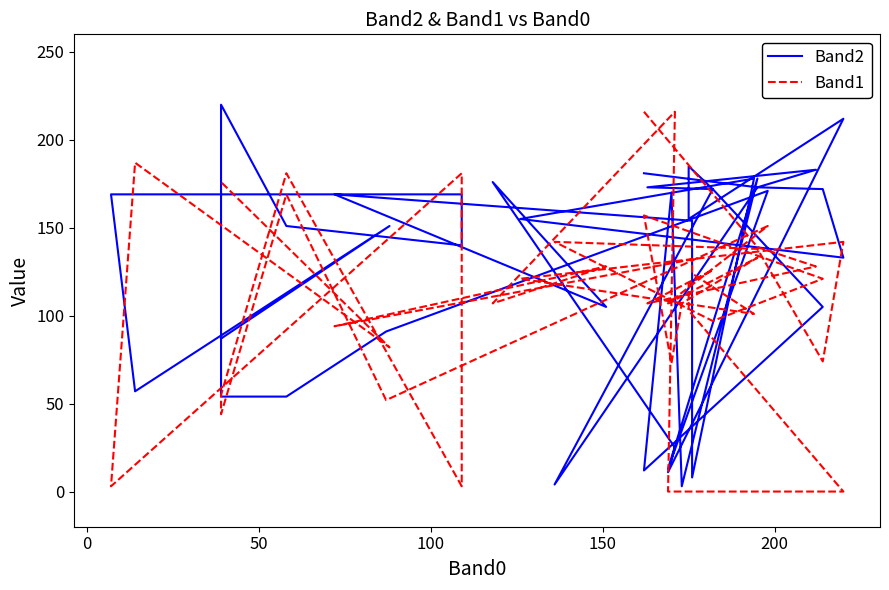

What are all the series names shown in the legend?

Band2, Band1